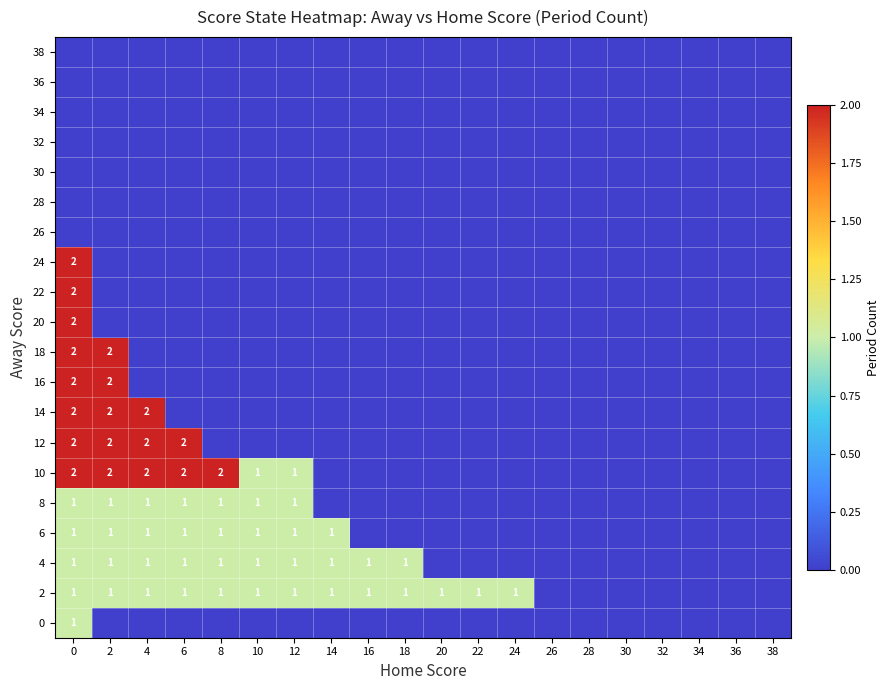

How many categories are shown in the chart?

20